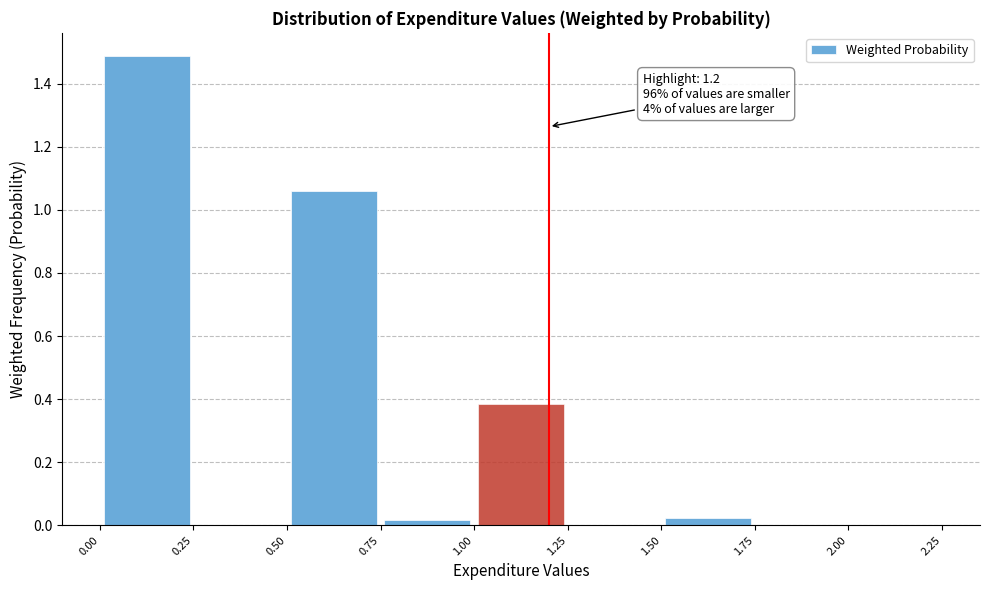

Which range on the x-axis has the tallest bar?

0.00 to 0.25